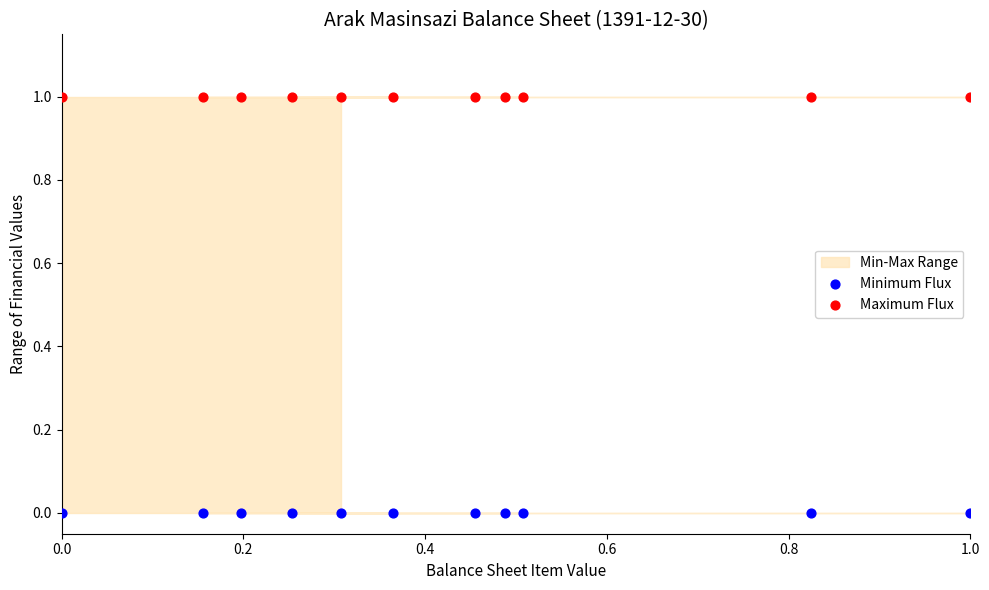

Which series contains the lowest Y value?

Minimum Flux